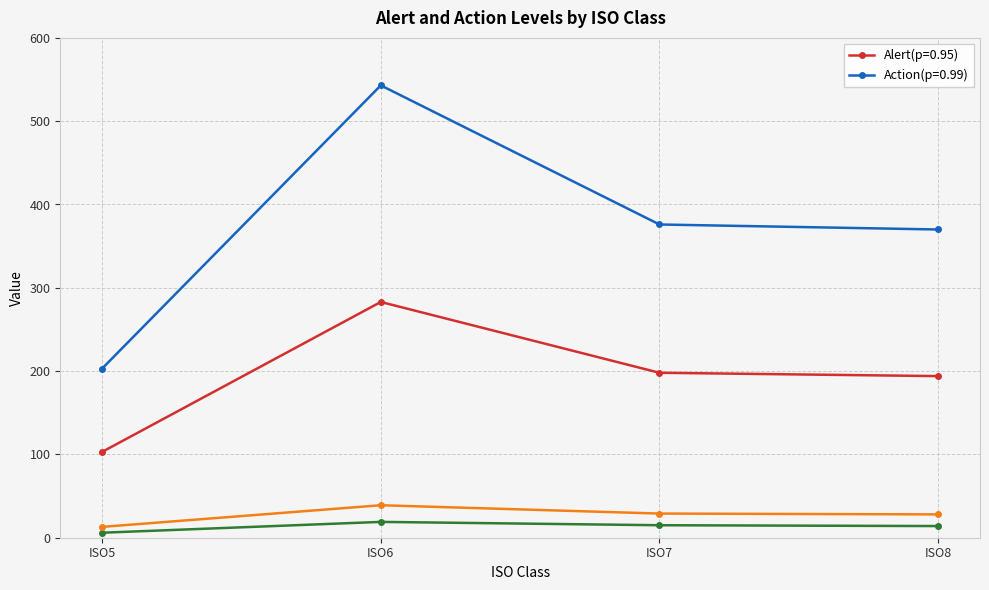

True or false: _1 has a value of 32 at ISO6.

False